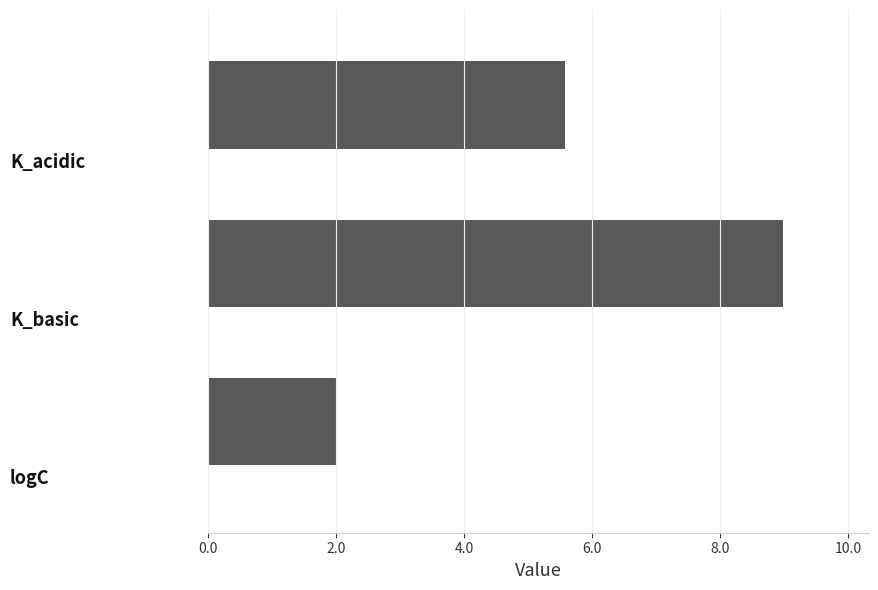

Are the bars horizontal?

Yes